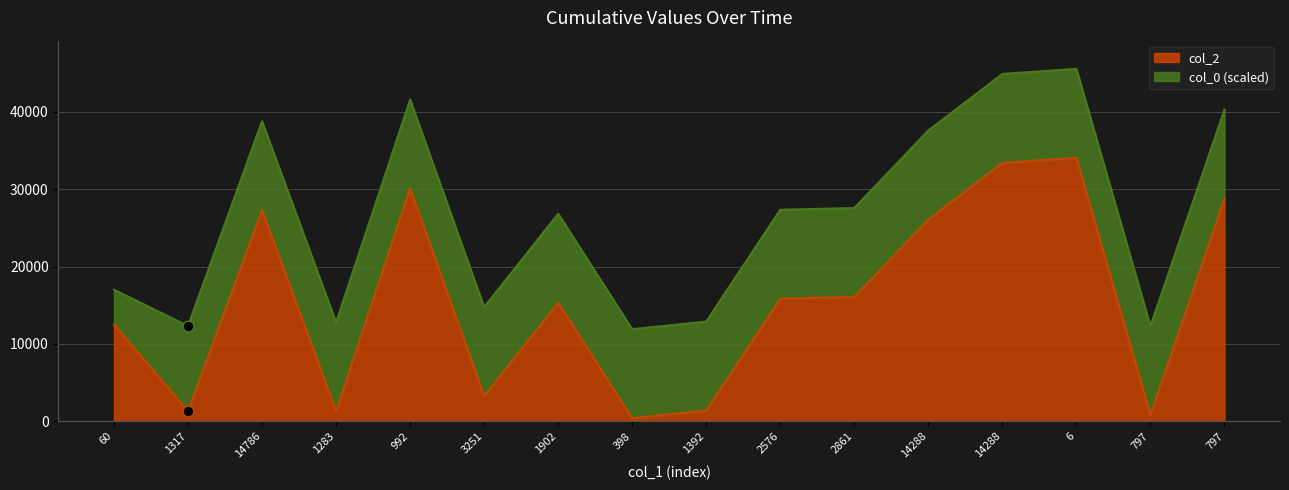

What is the ratio of the value at 1392 to the value at 398?

3.5